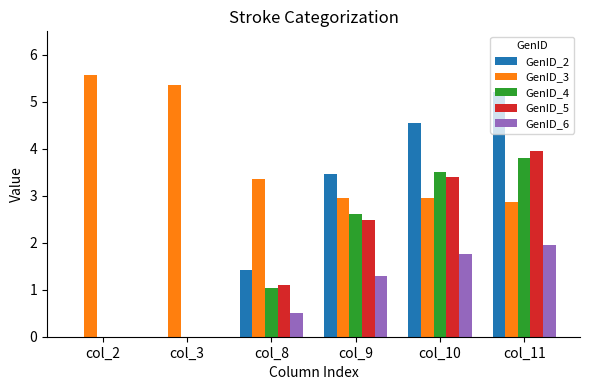

At which label is GenID_2 closest to 2?

col_8